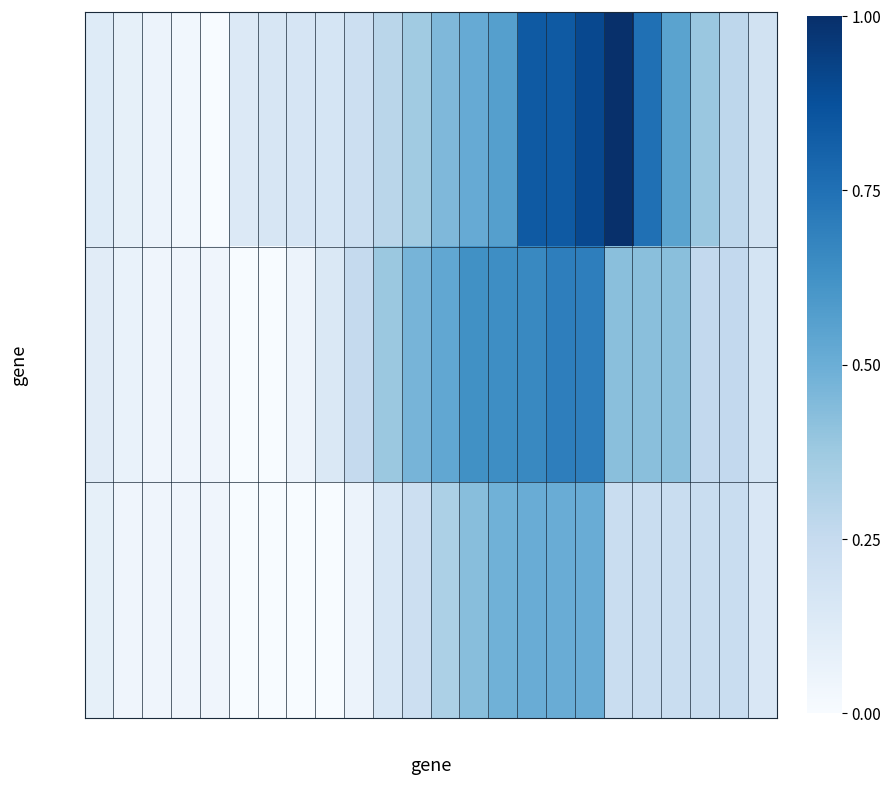

What is the average value of the row_1 series?

0.3